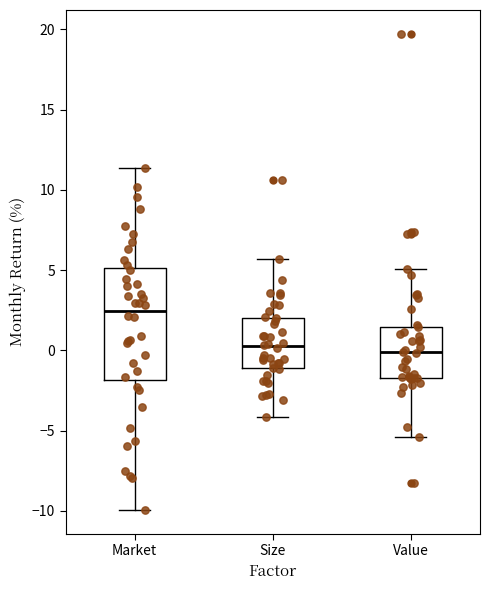

Reading left to right, transcribe this box plot: for each box, give where its median line is, the range the box spans, and where its two whiskers end, as read against the y-axis. The values are not printed on the chart, so give them approximately, as read against the axis.

Market: median 2.5, box -2.0 to 5.0, whiskers -10.0 to 11.5
Size: median 0.0, box -1.0 to 2.0, whiskers -4.0 to 5.5
Value: median 0.0, box -1.5 to 1.5, whiskers -5.5 to 5.0